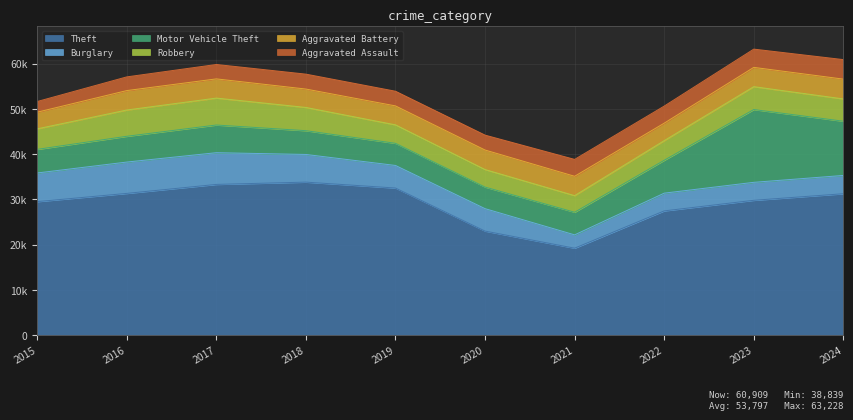

Which series has the widest spread of values?

Theft